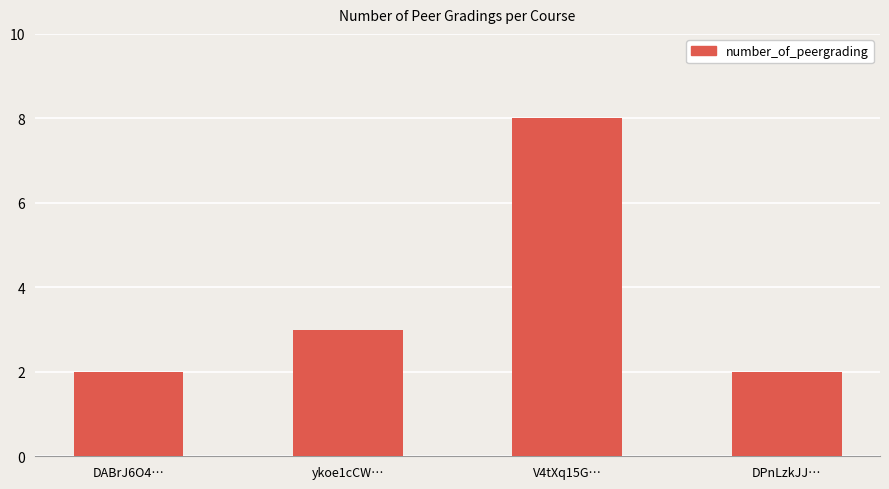

Reading left to right, what are all the values shown in this chart?

2	3	8	2